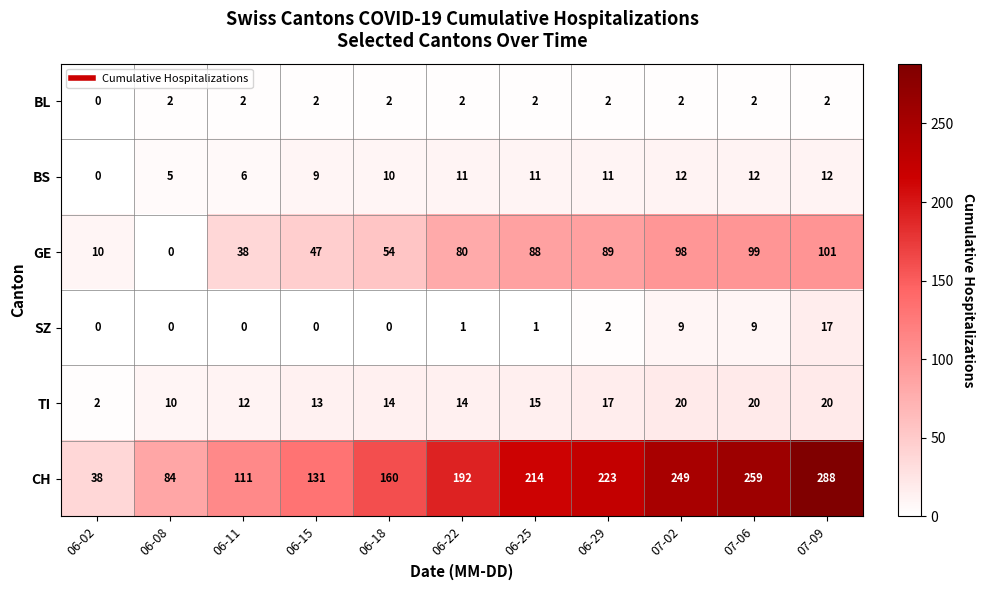

Read the CH value at 06-18.

160